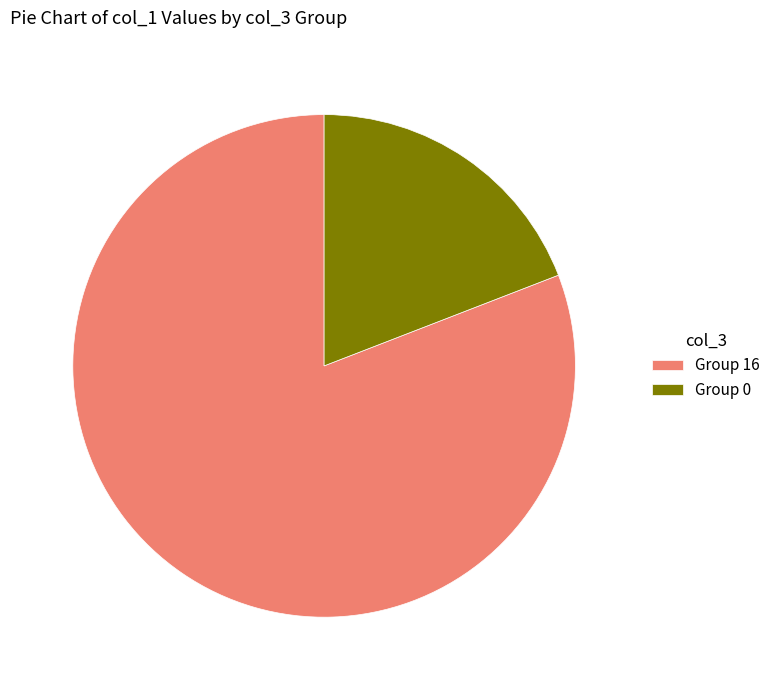

Count the number of slices in the pie.

2